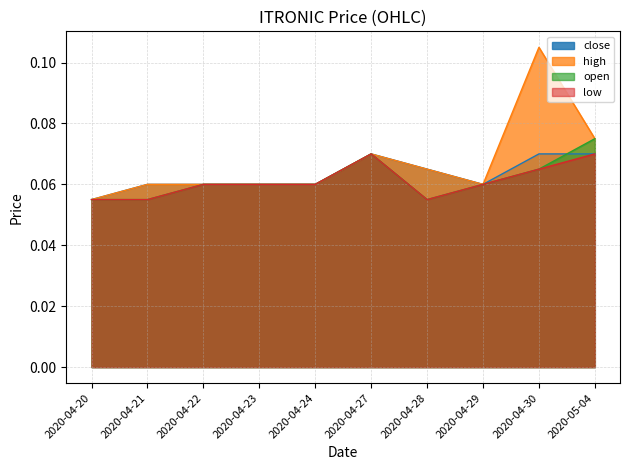

What is the value of the open point at the 9th from the left?

0.1